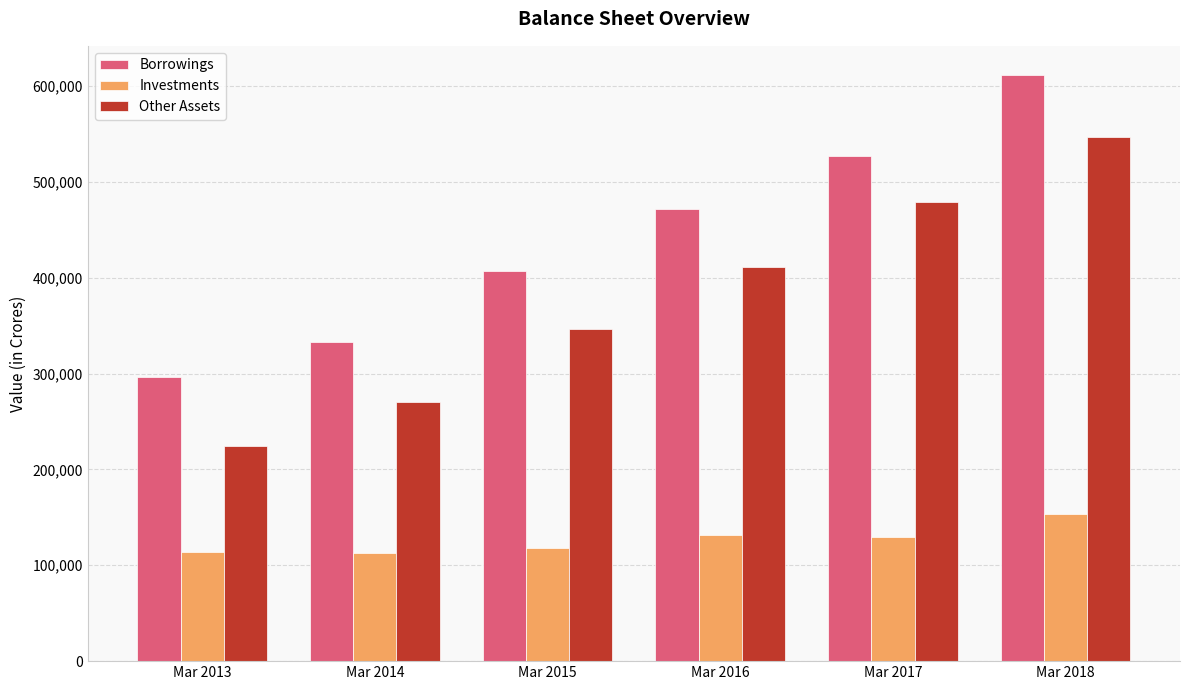

What is the value of the Borrowings bar at the 4th from the left?

472150